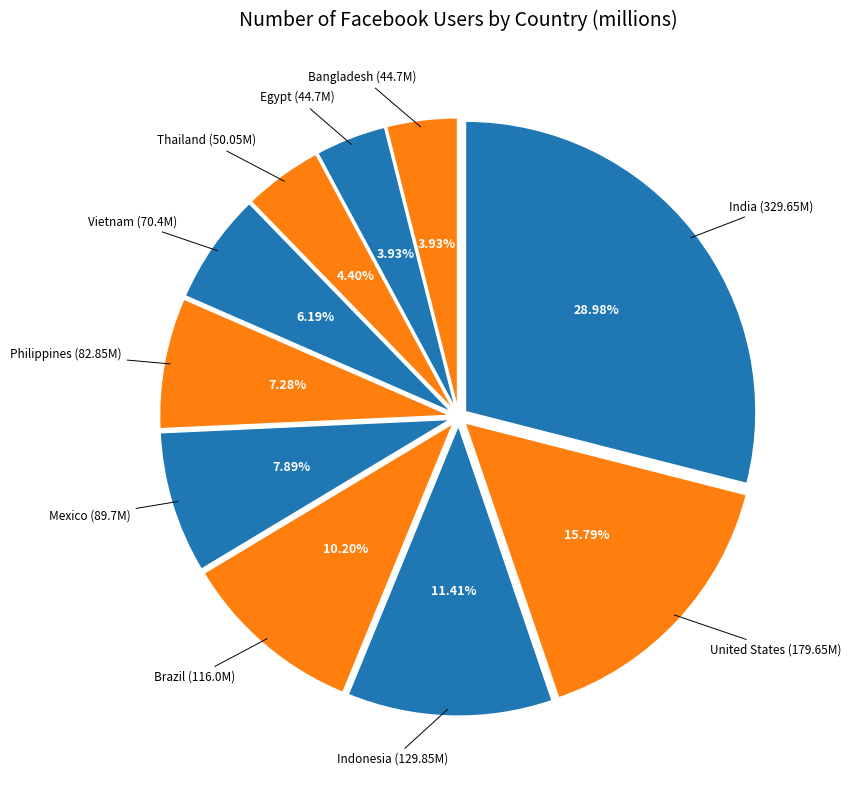

To the nearest percent, what is the average slice percentage?

10%